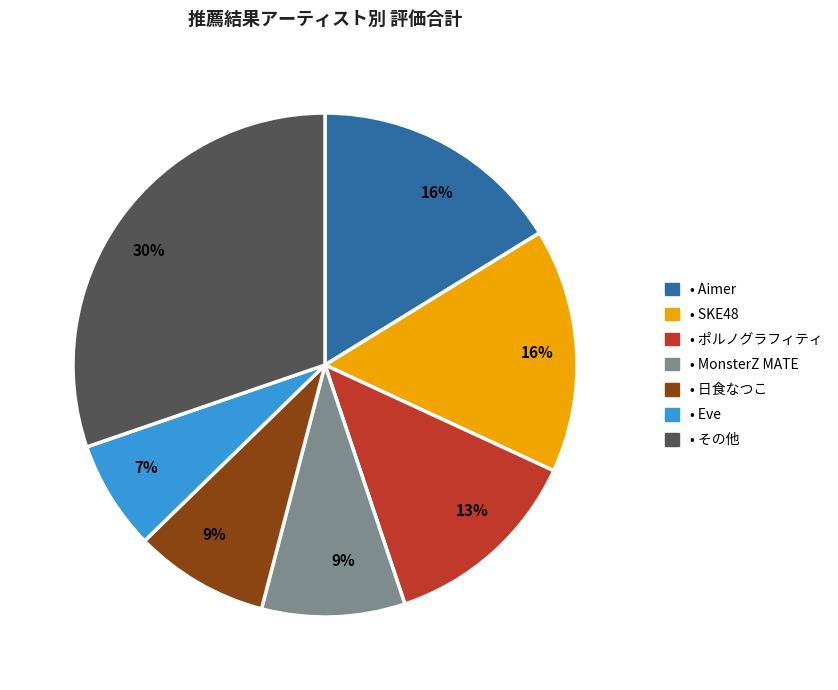

Is there any slice that represents more than half of the pie?

No